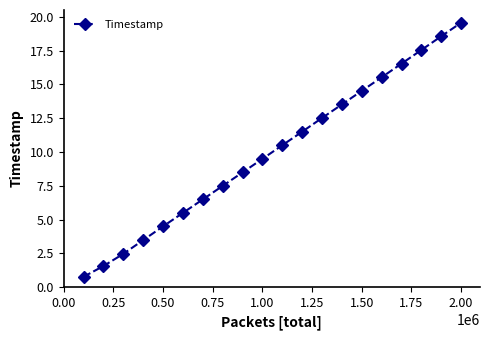

What is the smallest value displayed?

0.8